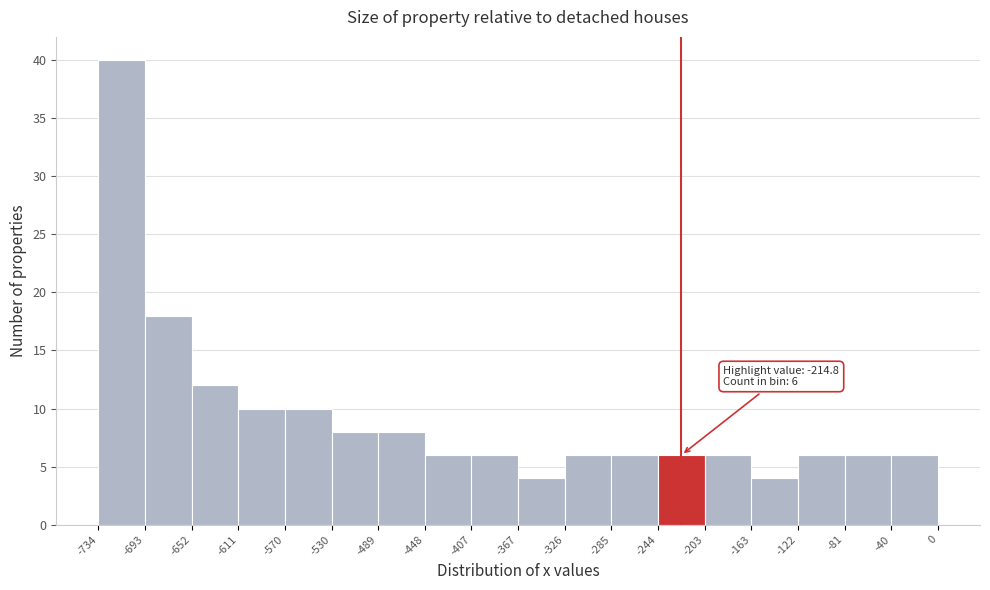

Over which range of the x-axis is the bar tallest?

-734 to -693